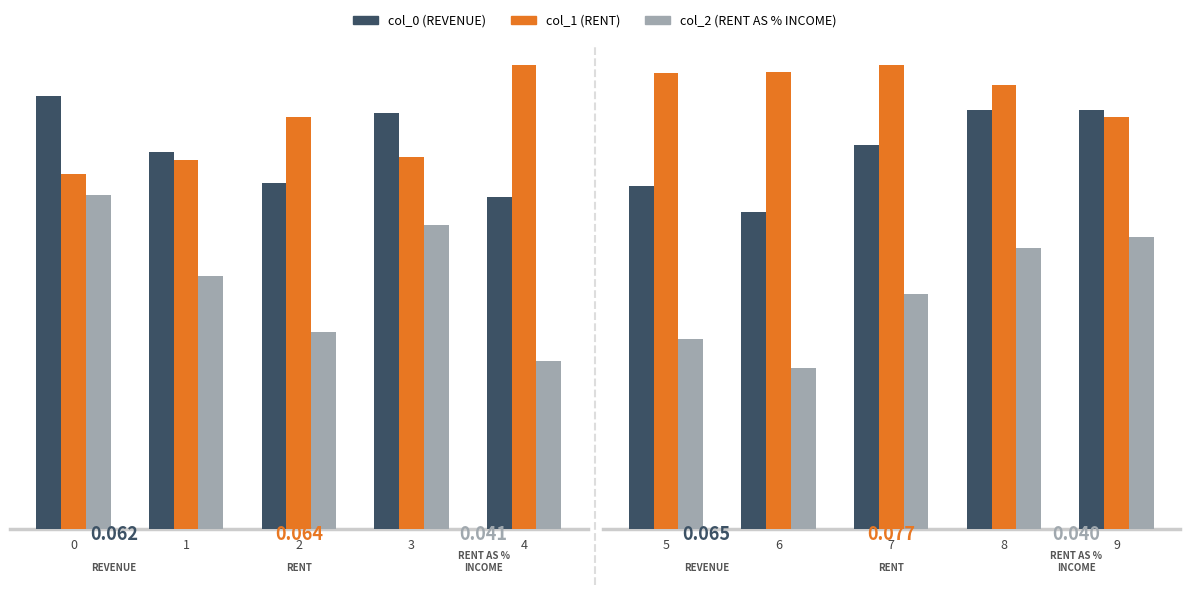

What is the sum of all col_0 values?

0.3